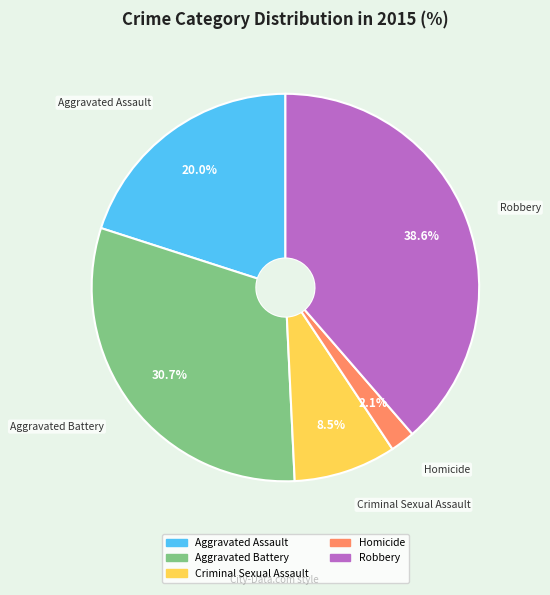

What percentage is the Robbery slice, to the nearest percent?

39%